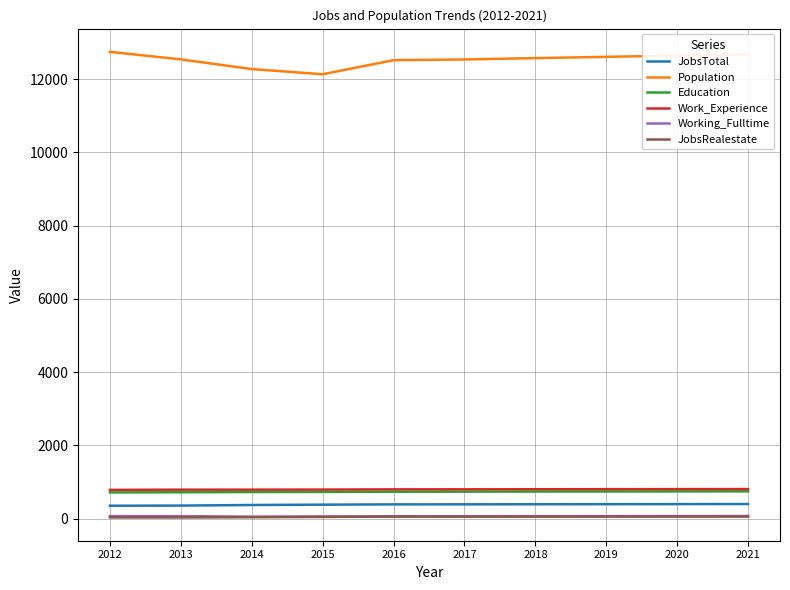

What is the maximum value shown in the chart?

12747